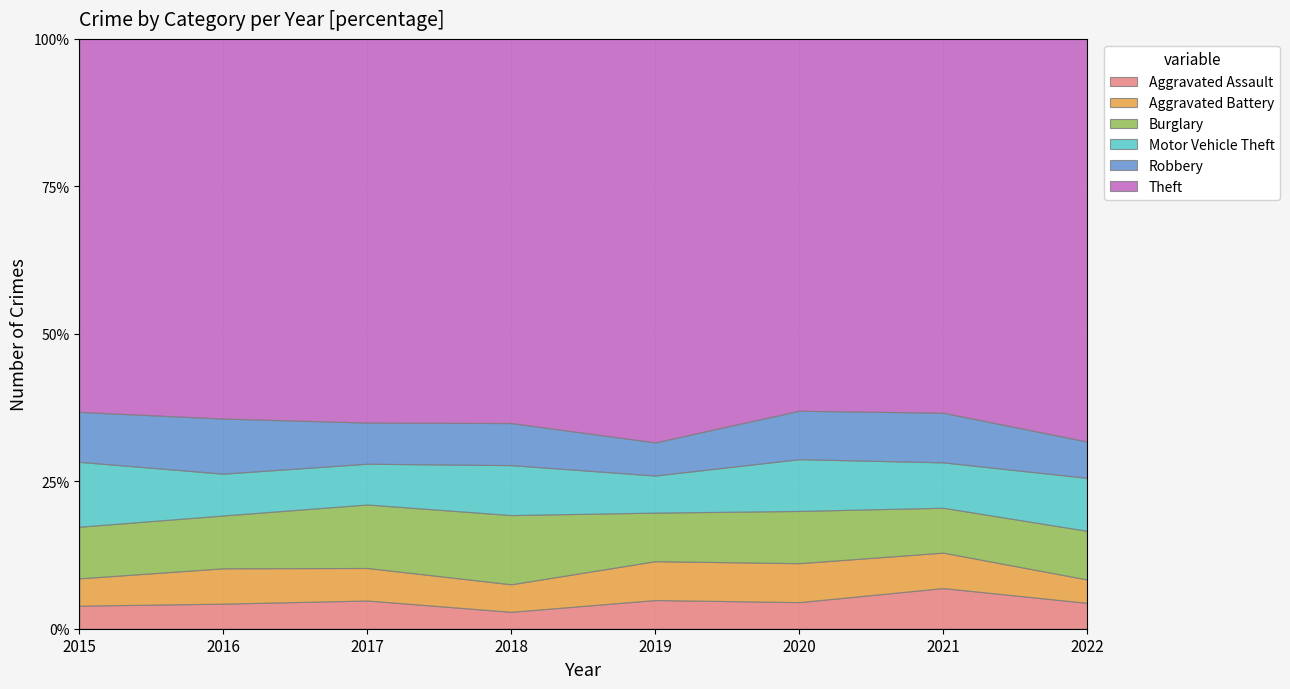

What is the difference between the Burglary values at 2017 and 2022?

83